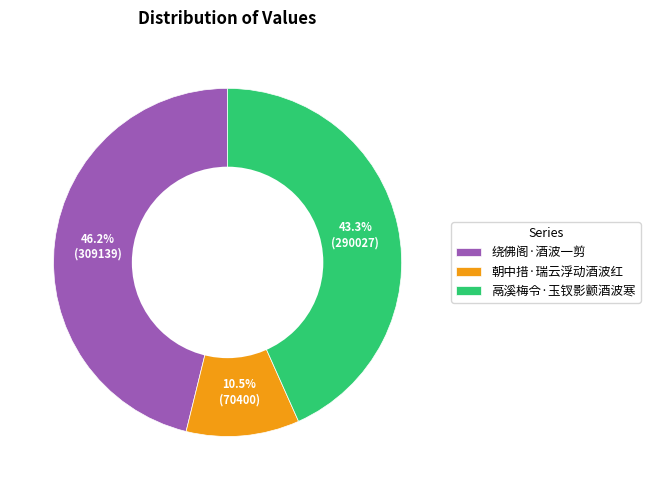

To the nearest percent, what percentage of the pie is 鬲溪梅令·玉钗影颤酒波寒?

43%